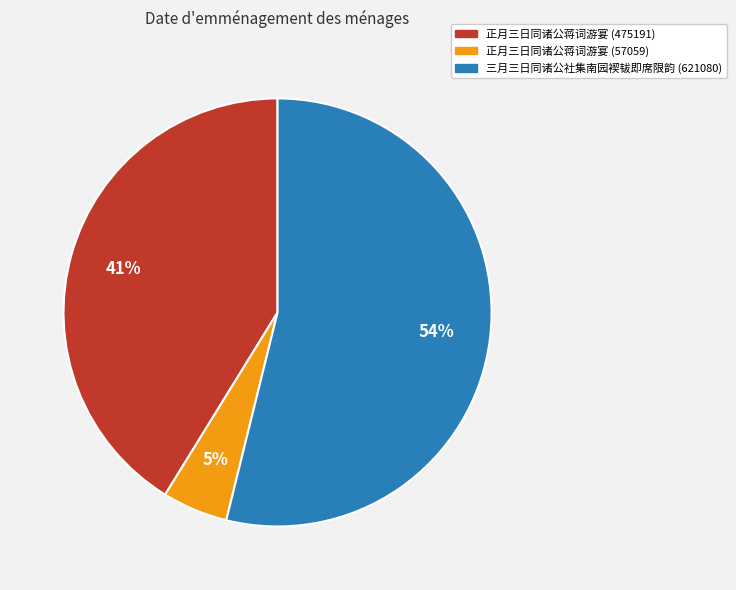

Rank the categories by value from lowest to highest.

正月三日同诸公蒋词游宴 (57059), 正月三日同诸公蒋词游宴 (475191), 三月三日同诸公社集南园褉韨即席限韵